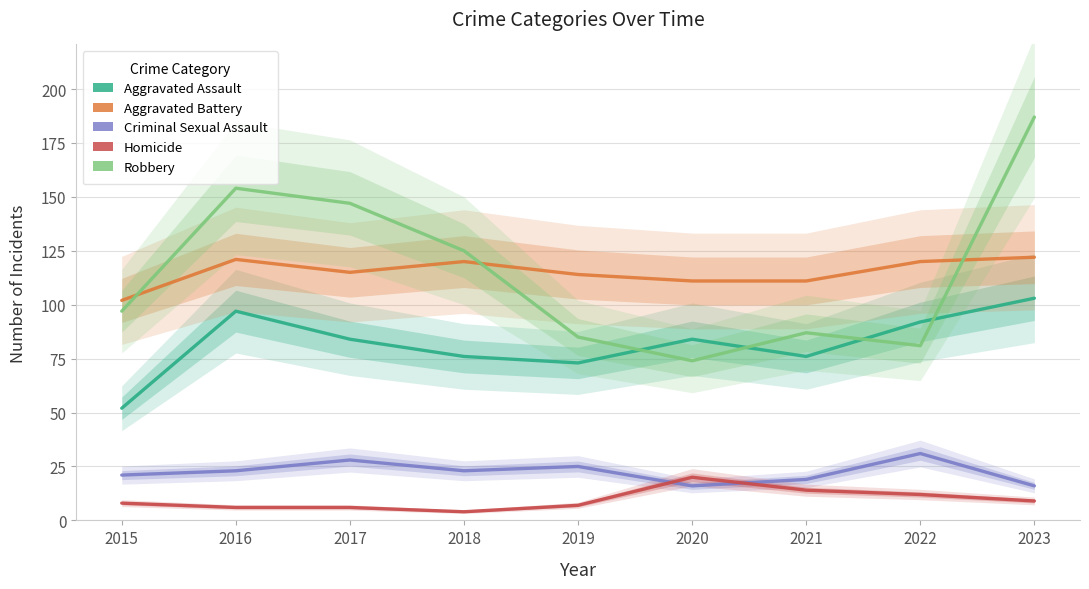

Does the chart display data point markers on the line(s)?

No